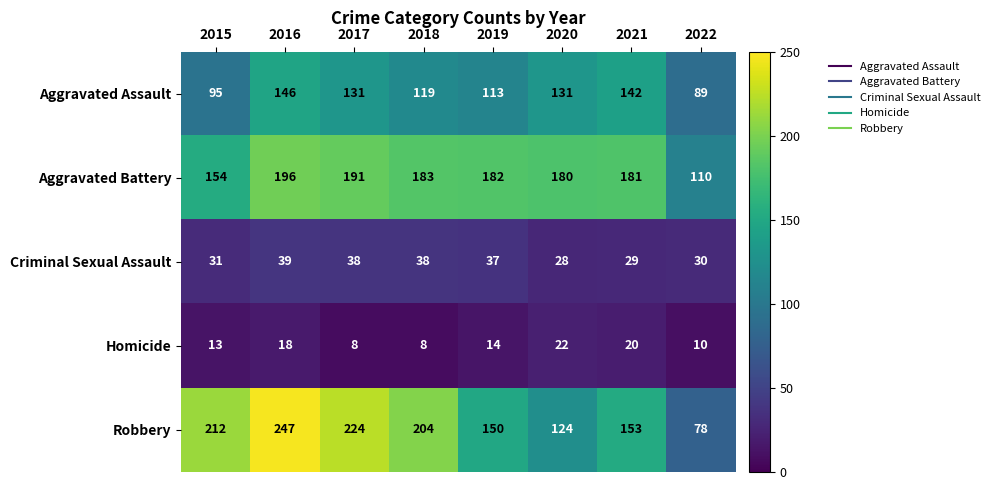

Which series changed the most between 2019 and 2020?

Robbery